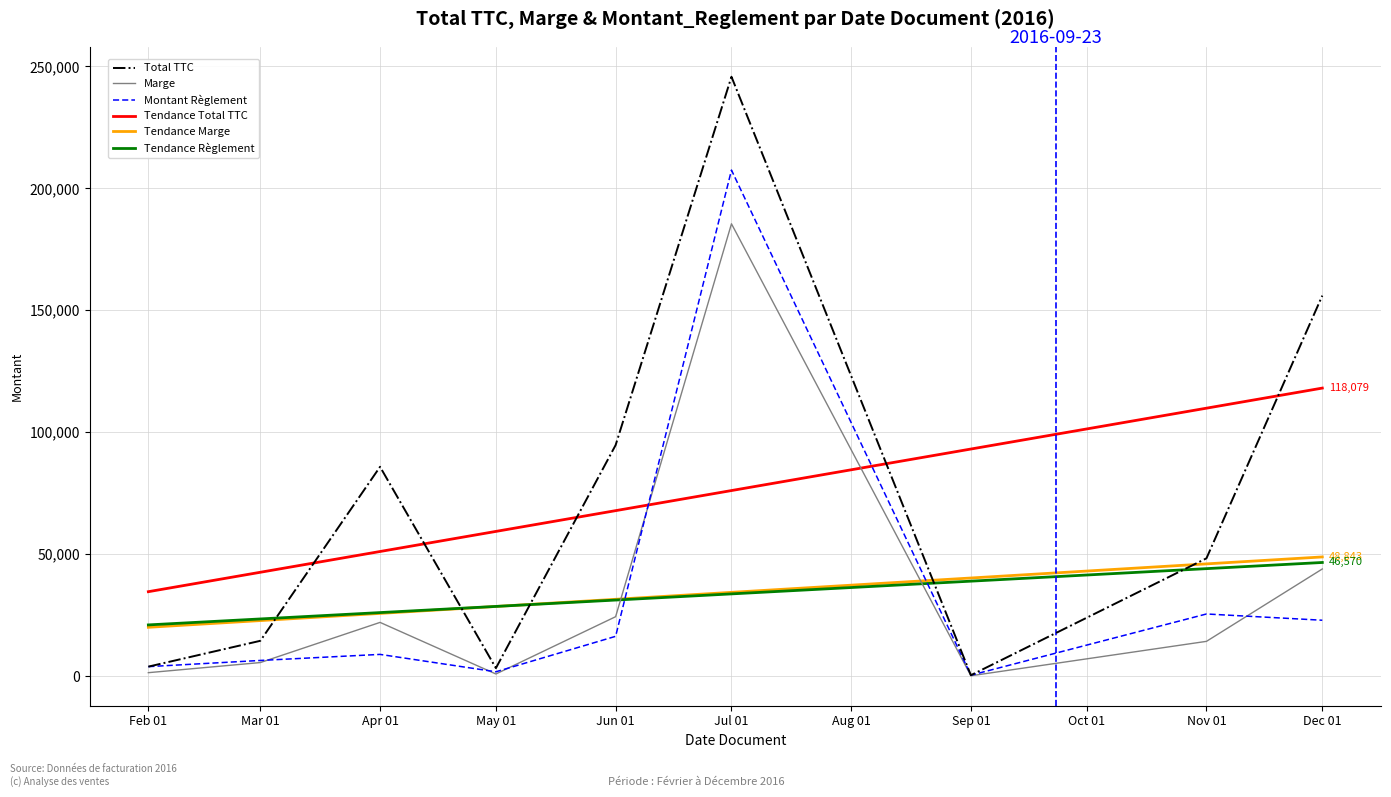

What position from the right is May 01?

6